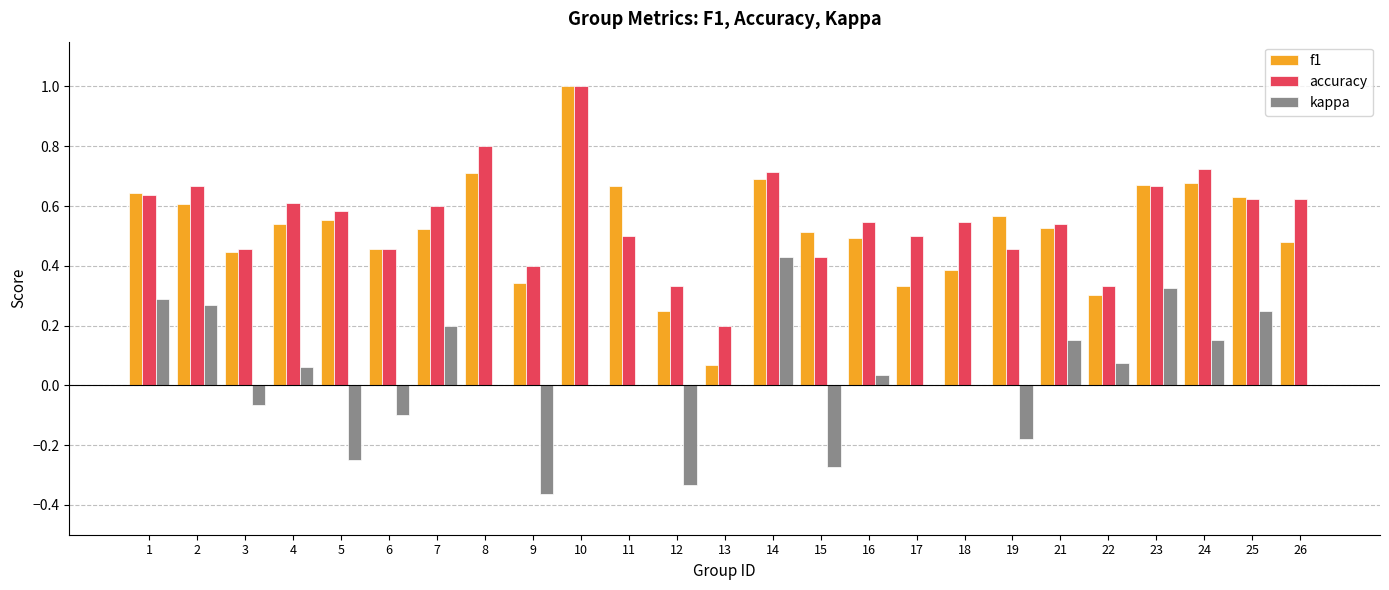

What is the total value across all series at 25?

1.5